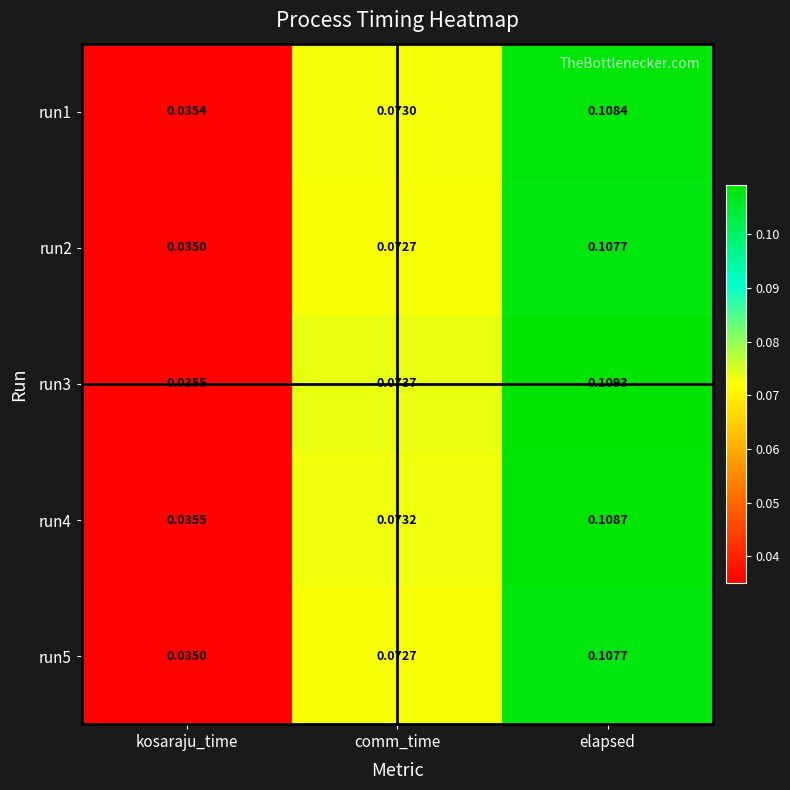

At which category is the sum across all series the highest?

elapsed